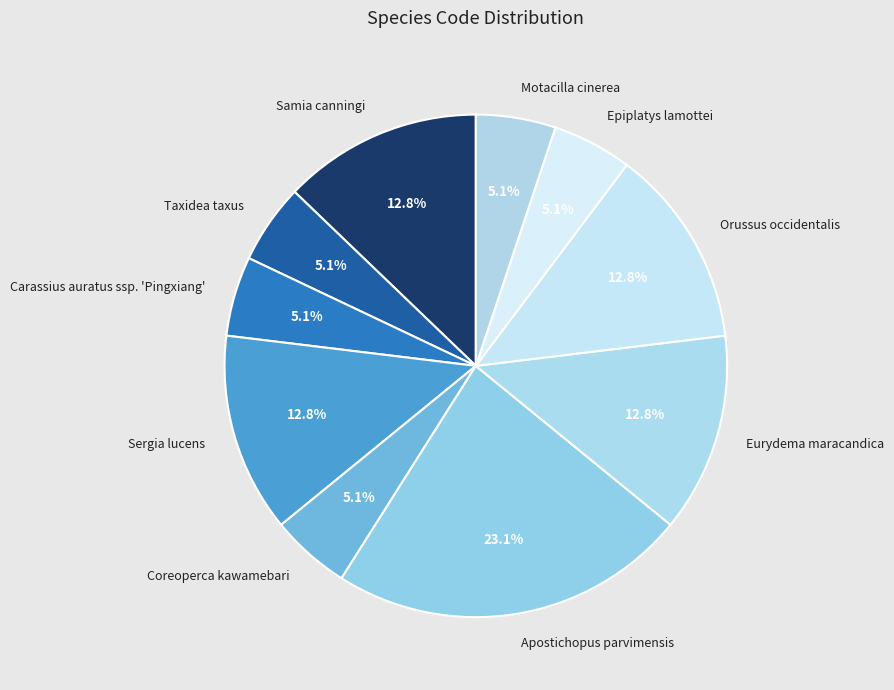

To the nearest percent, what percentage of the pie is Orussus occidentalis?

13%